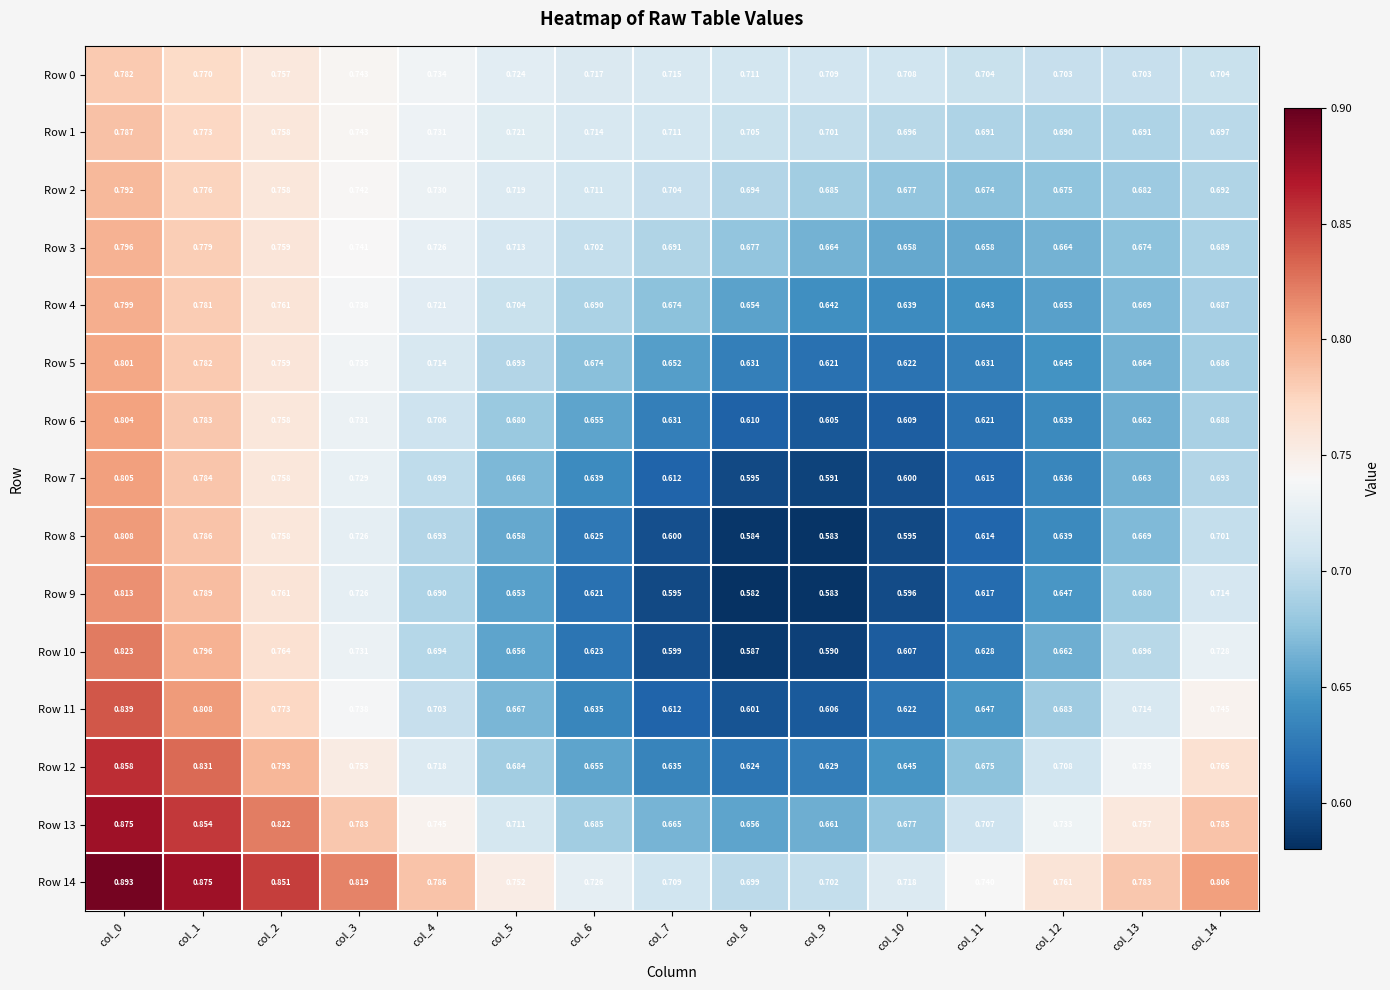

Is the value of Row 3 at col_10 greater than the value of Row 7 at col_3?

No